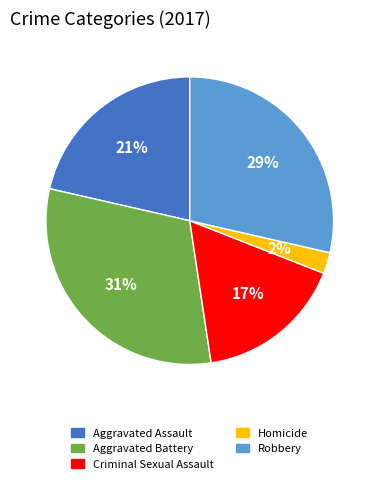

Between Criminal Sexual Assault and Robbery, which is larger?

Robbery